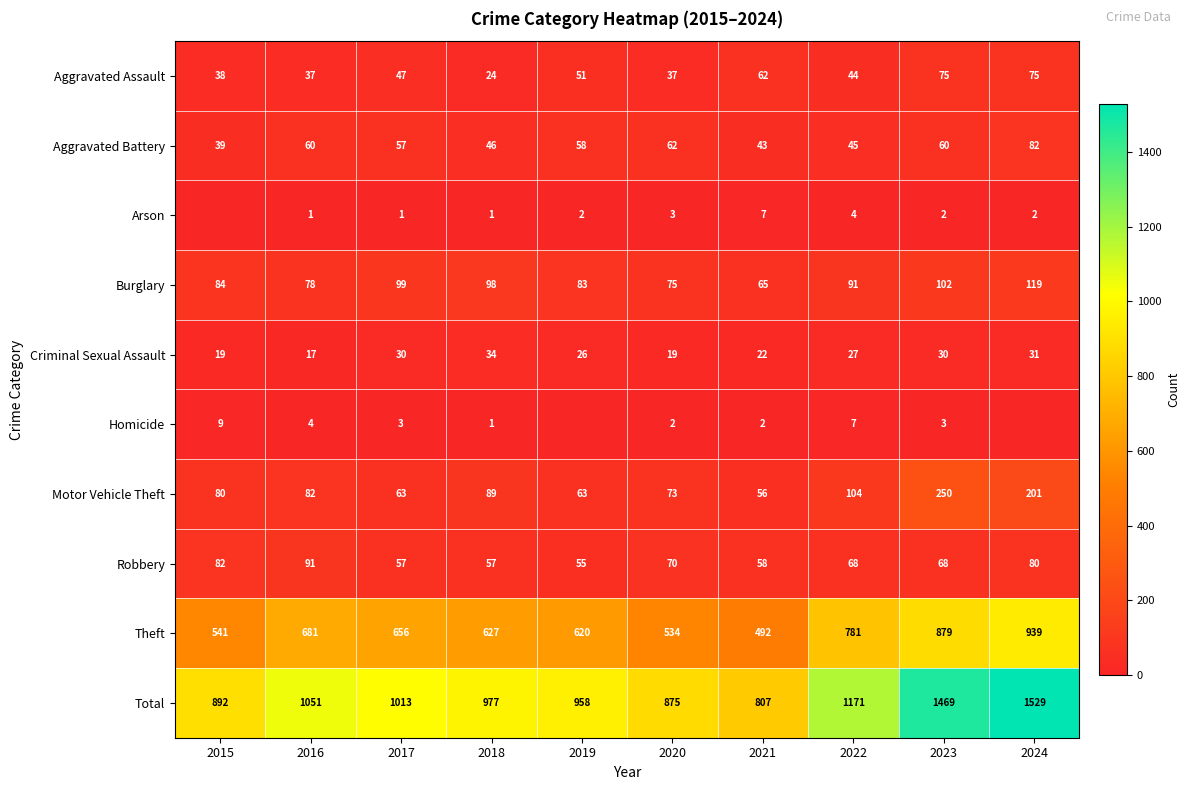

Which category has the lowest value across all series?

2015